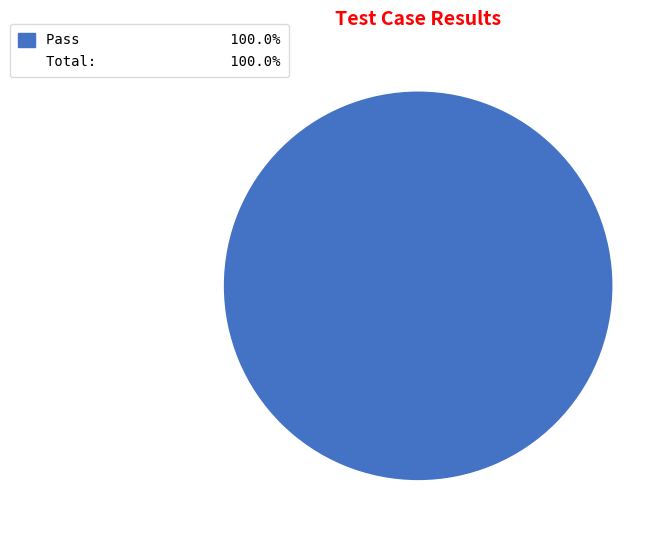

Does any single category account for the majority?

Yes